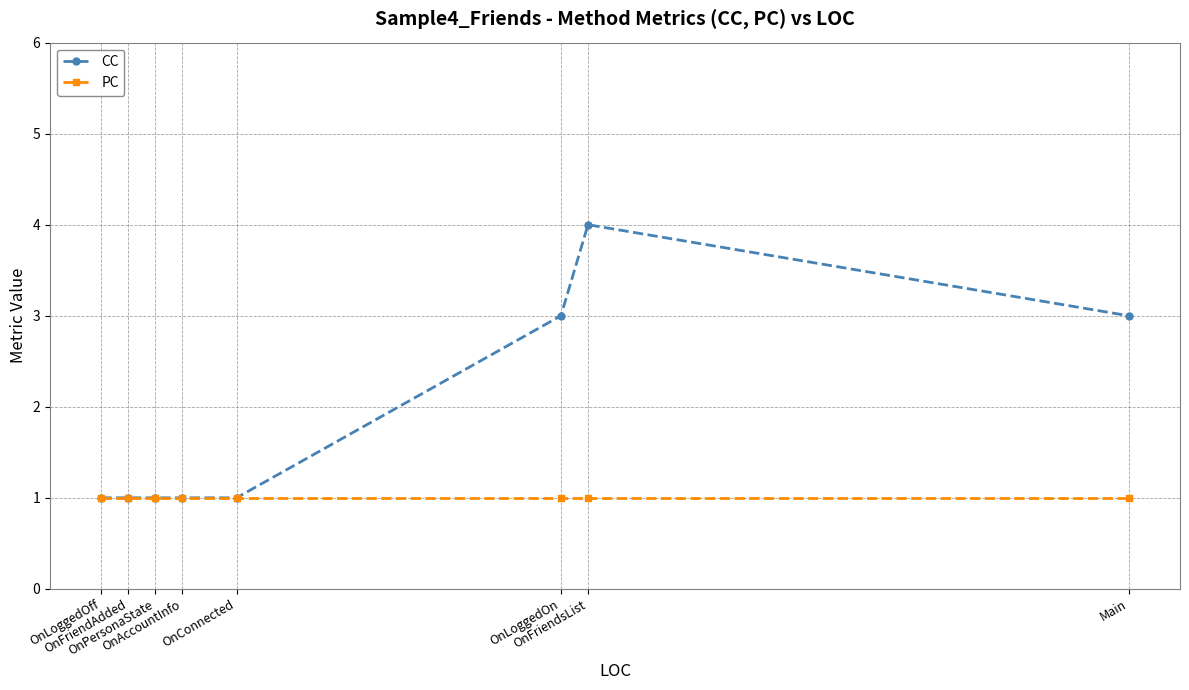

The CC series shows 4 at OnFriendsList. True or false?

True